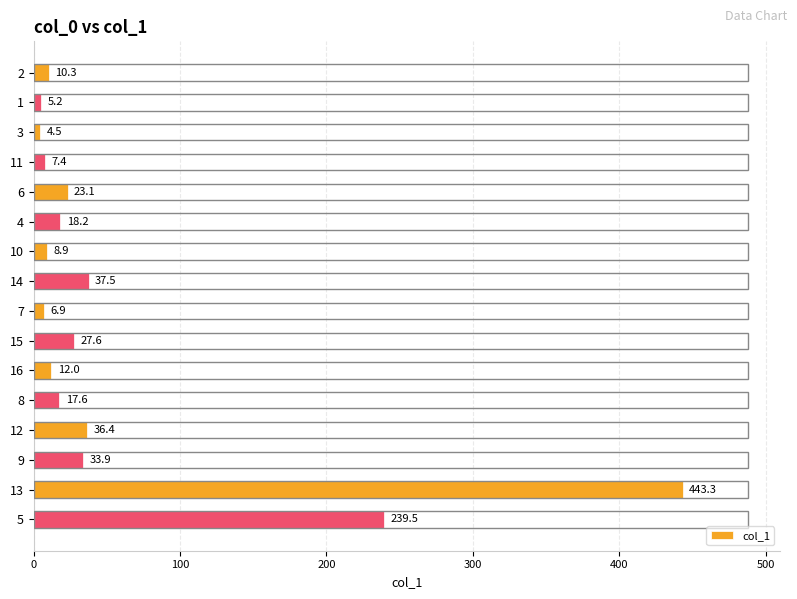

What is the label of the 6th bar from the top?

4